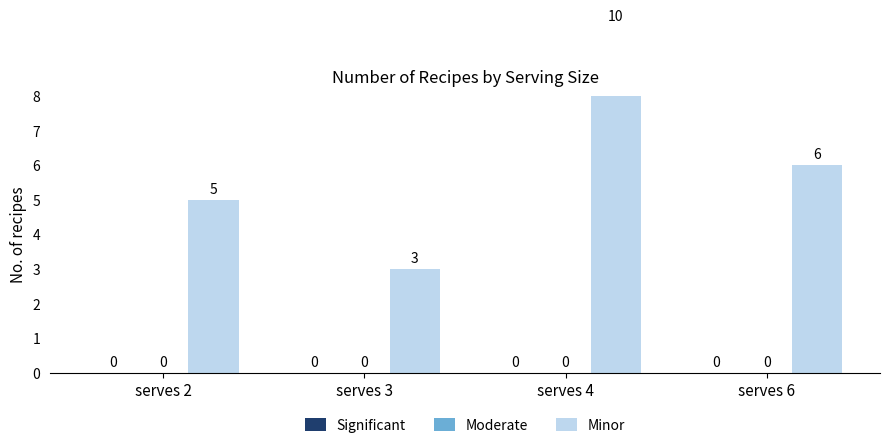

What is the total value across all series at serves 4?

10